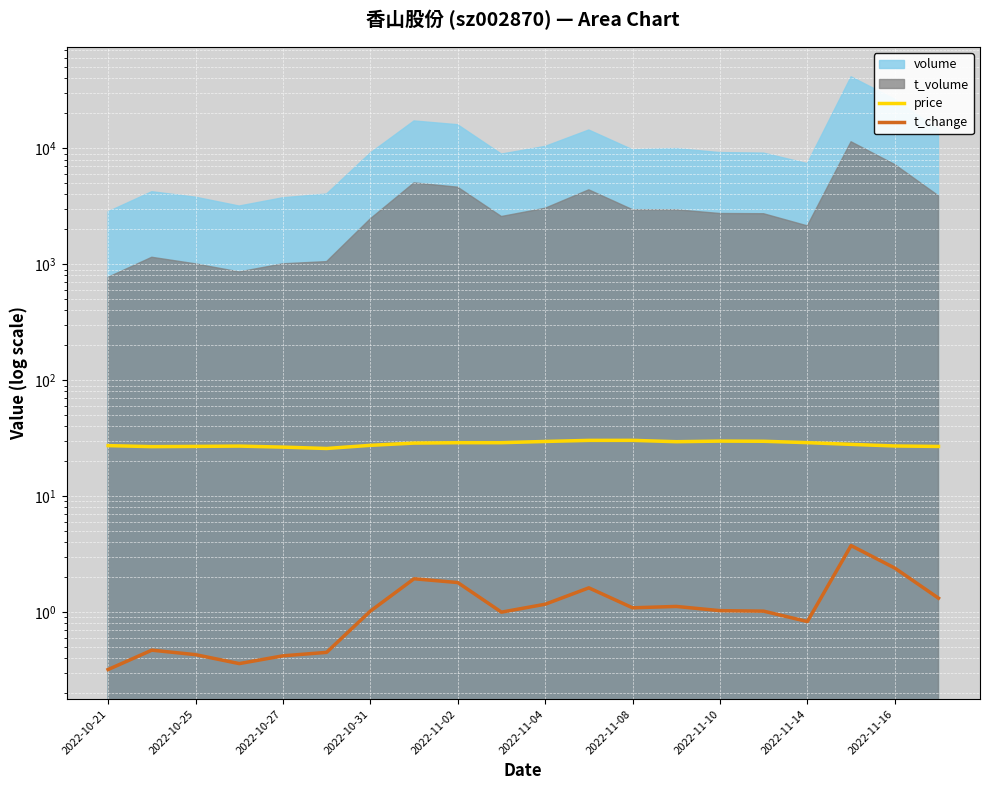

What is the lowest value of the t_change series?

0.3